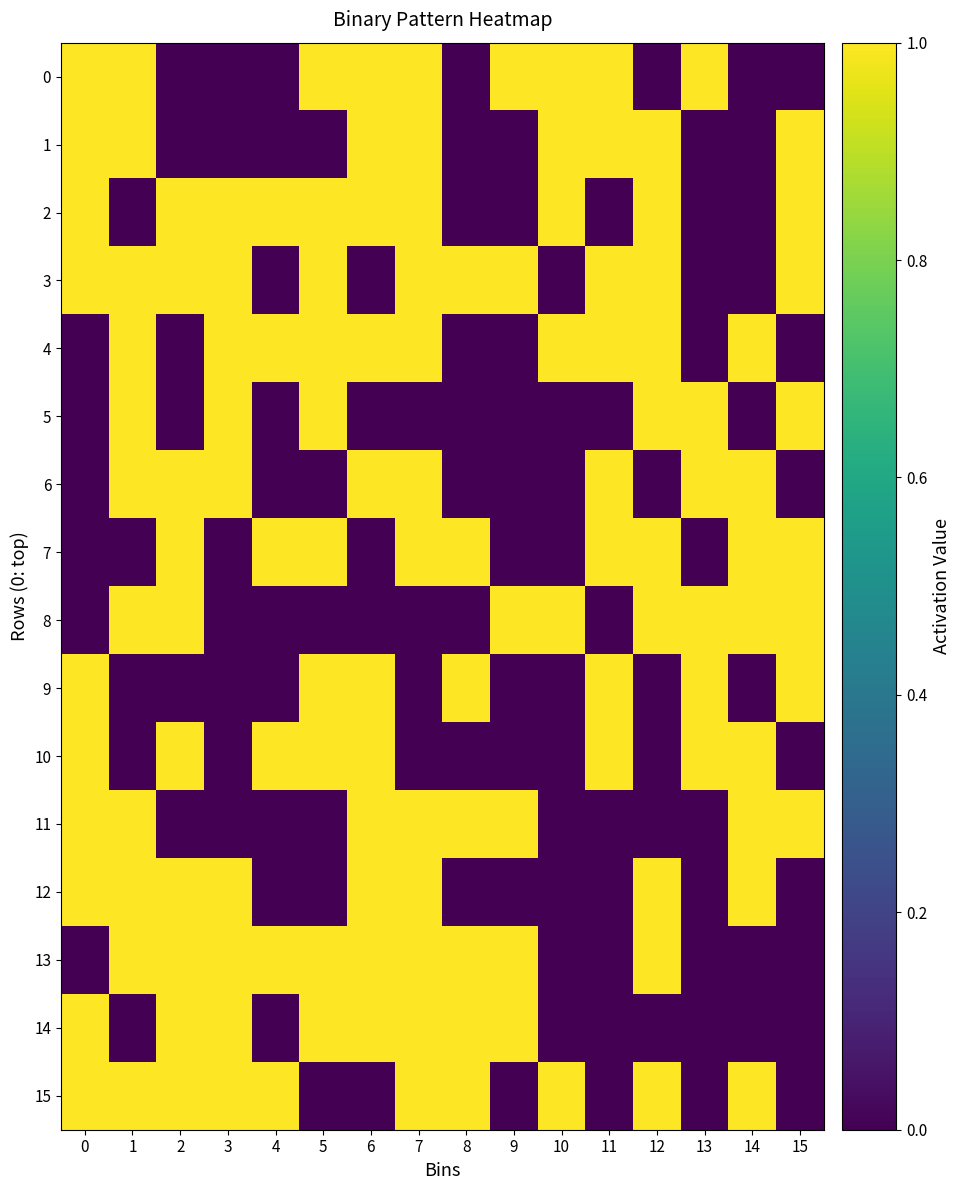

Which series has the largest total across all categories?

3